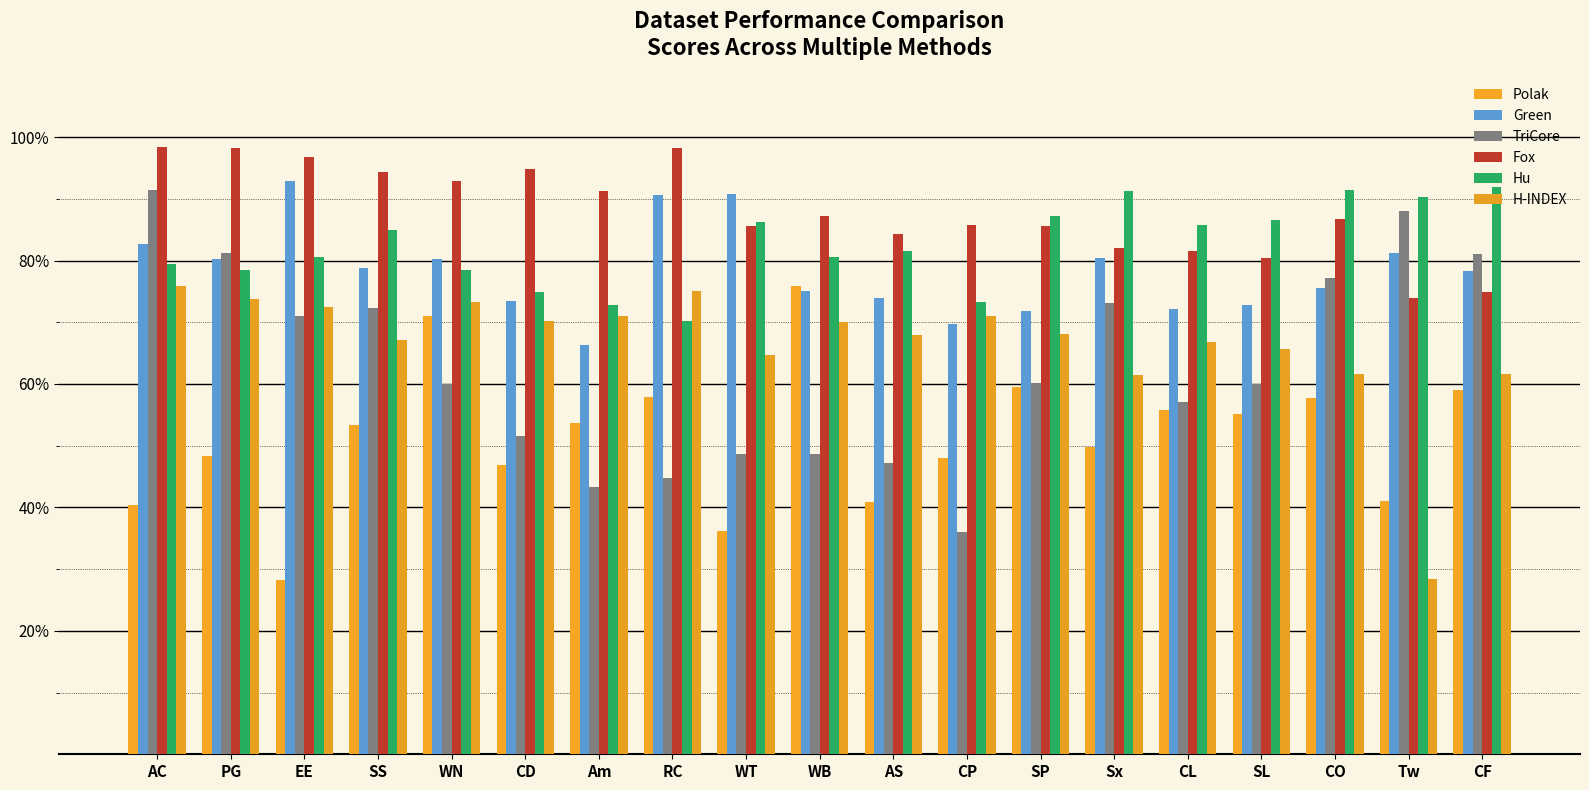

Are the bars horizontal?

No